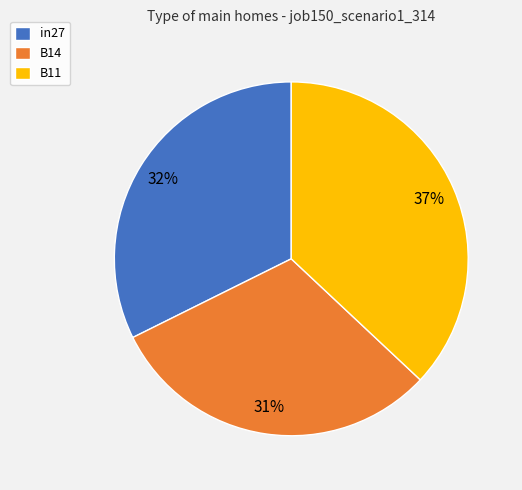

Combined, do B11 and in27 account for over 50%?

Yes